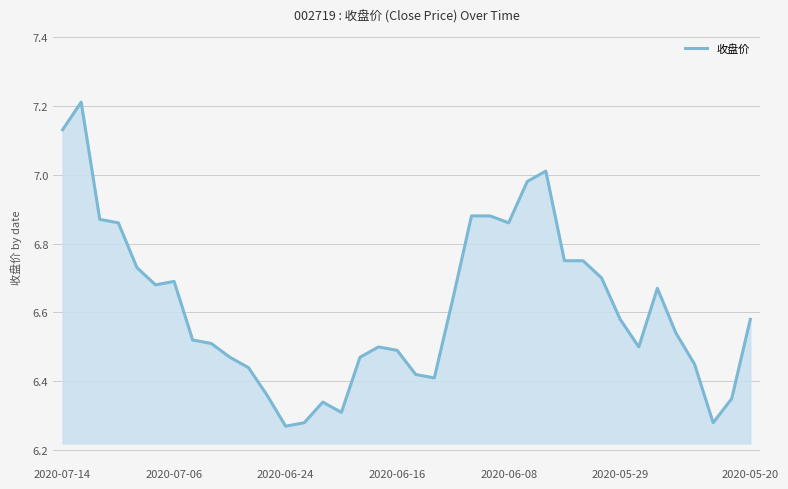

What is the maximum value shown in the chart?

7.2